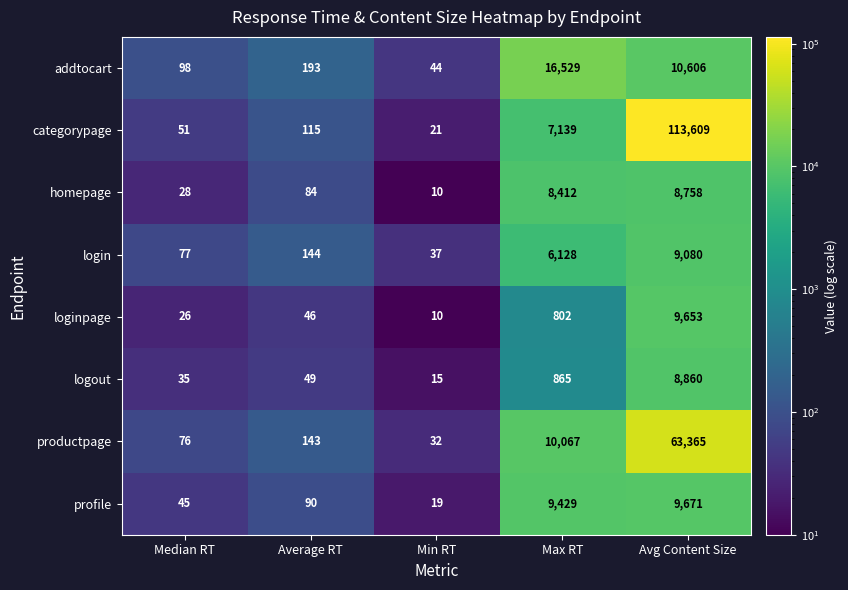

What is the difference between the highest and lowest values at Median RT?

72